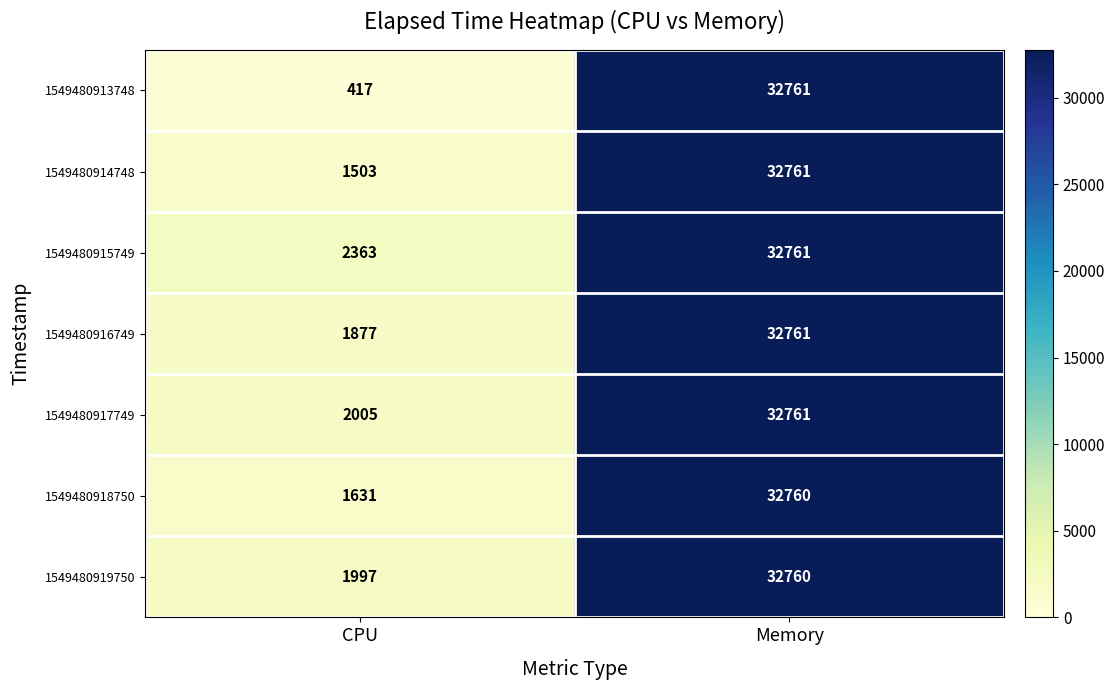

Where is 1549480917749 nearest to the value 17383?

CPU